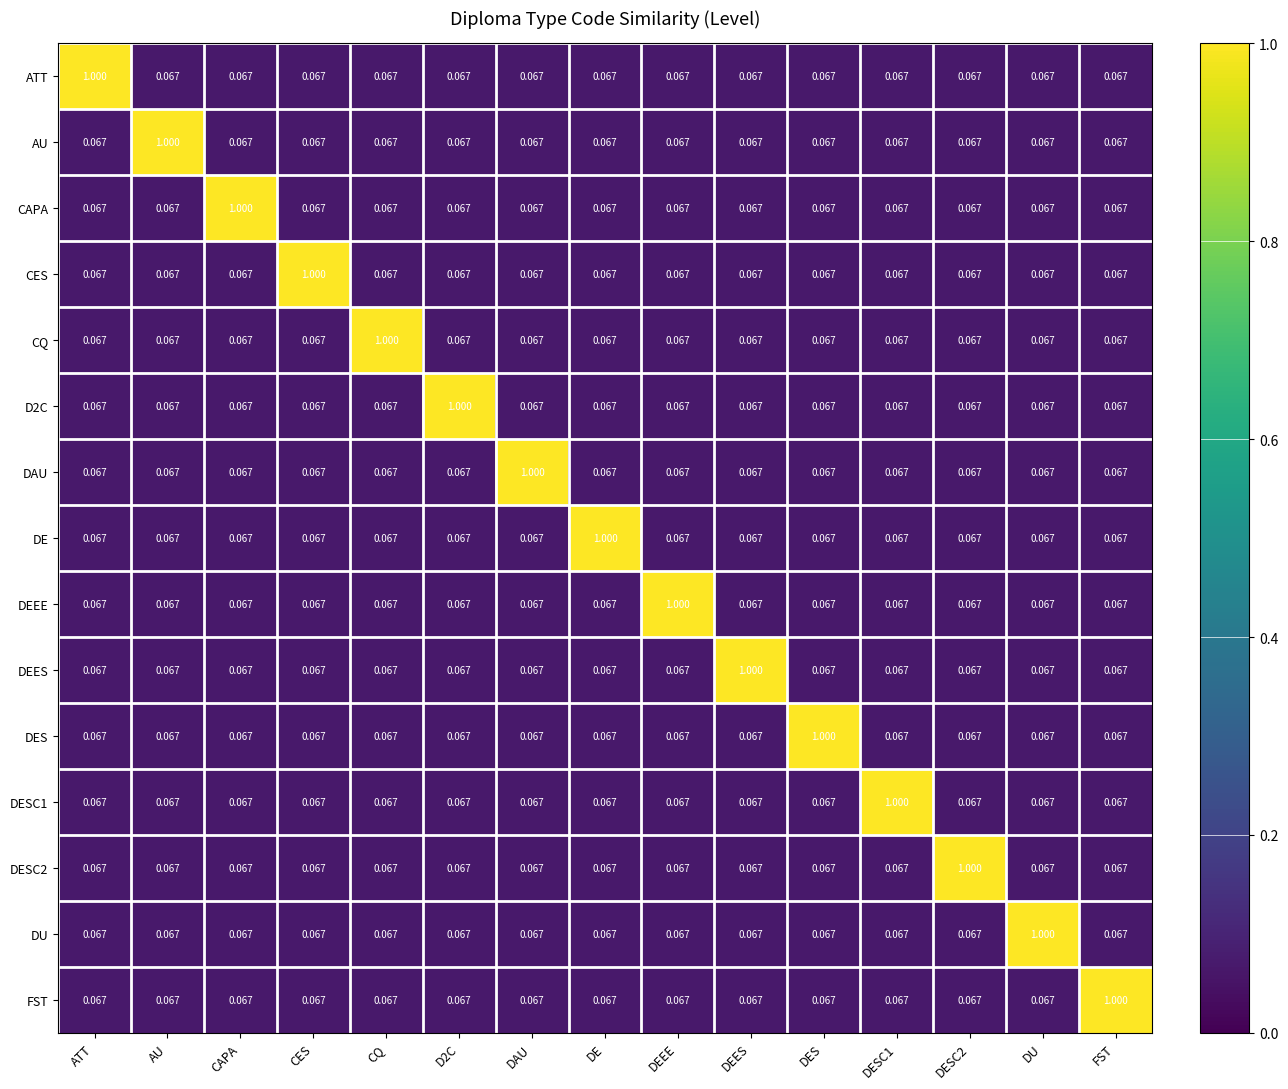

Is the value of D2C at CES greater than the value of DAU at DAU?

No